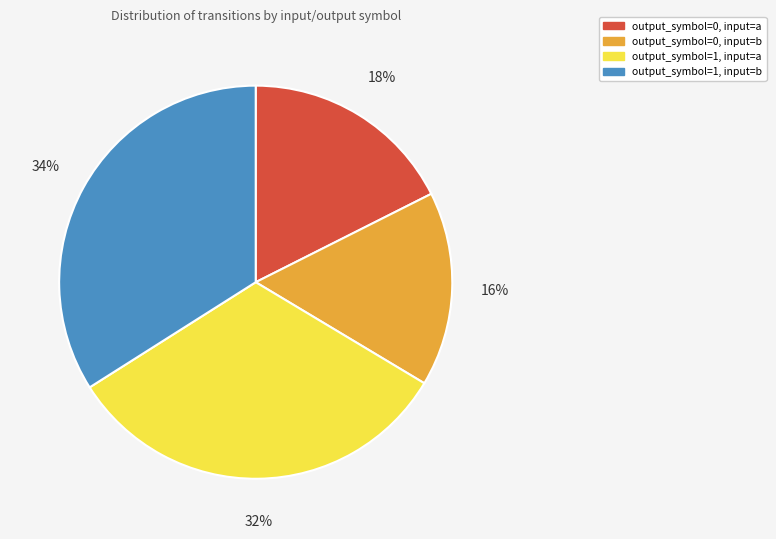

Is there any slice that represents more than half of the pie?

No